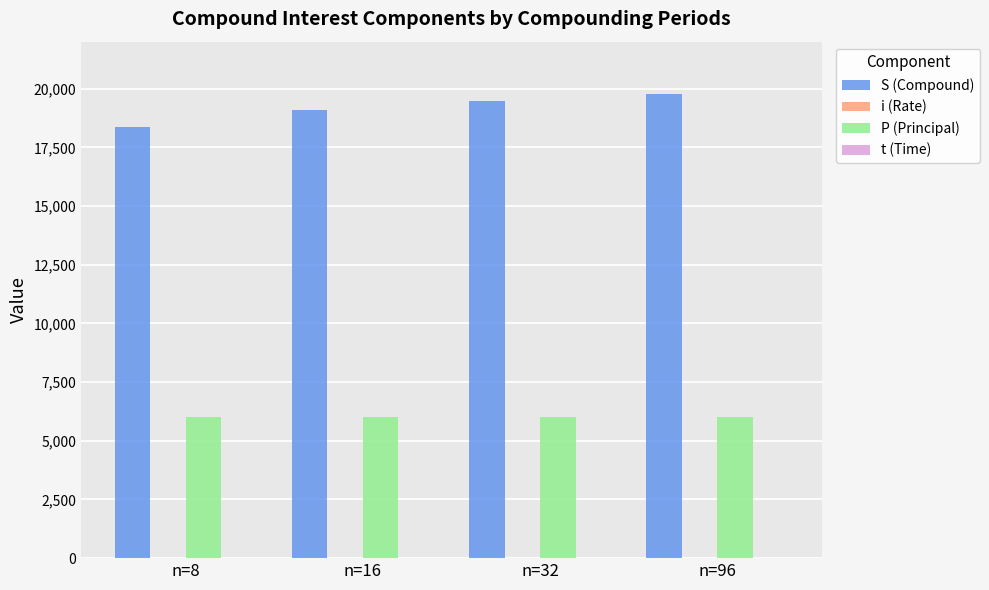

How many categories are shown in the chart?

4